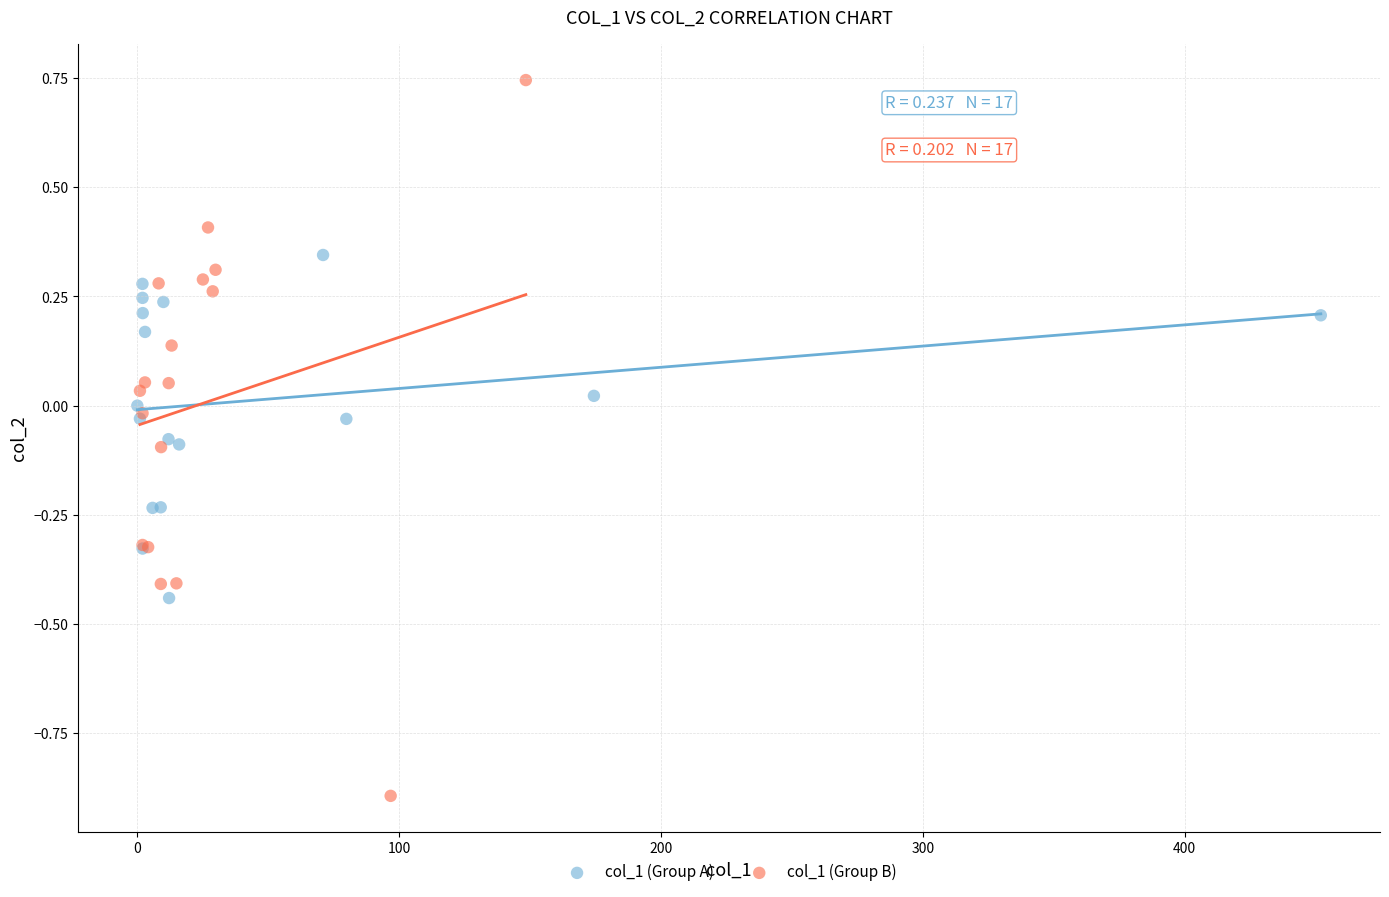

Which series contains the highest Y value?

col_1 (Group B)